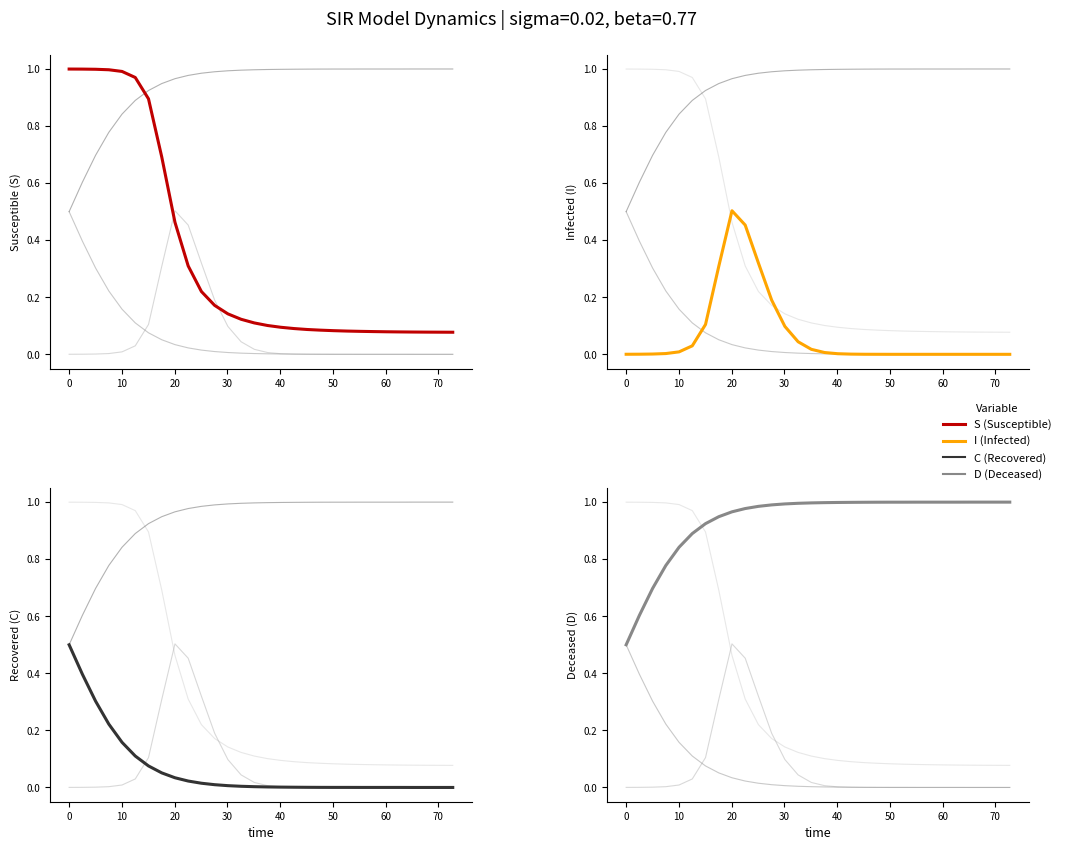

Rank the series by their maximum value, from lowest to highest.

C, I, S, D